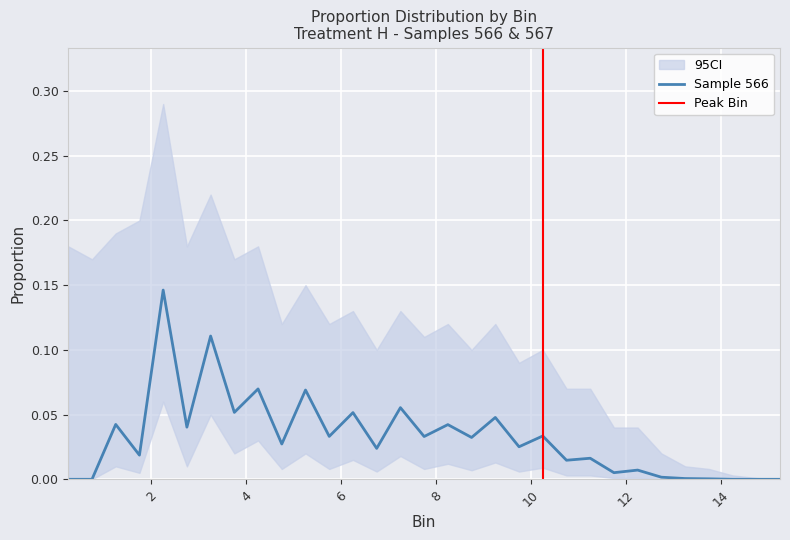

The value at 10 is 0.0. True or false?

True